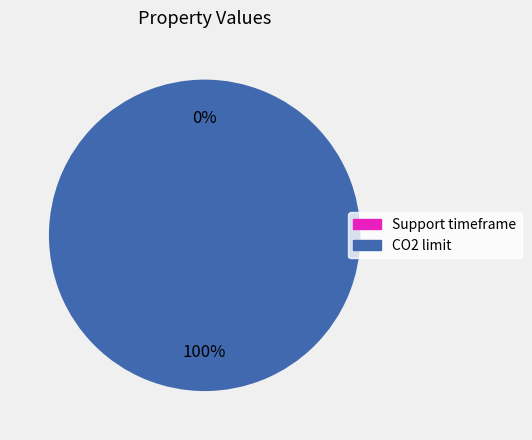

To the nearest percent, what is the difference between the largest and smallest slice percentages?

100%